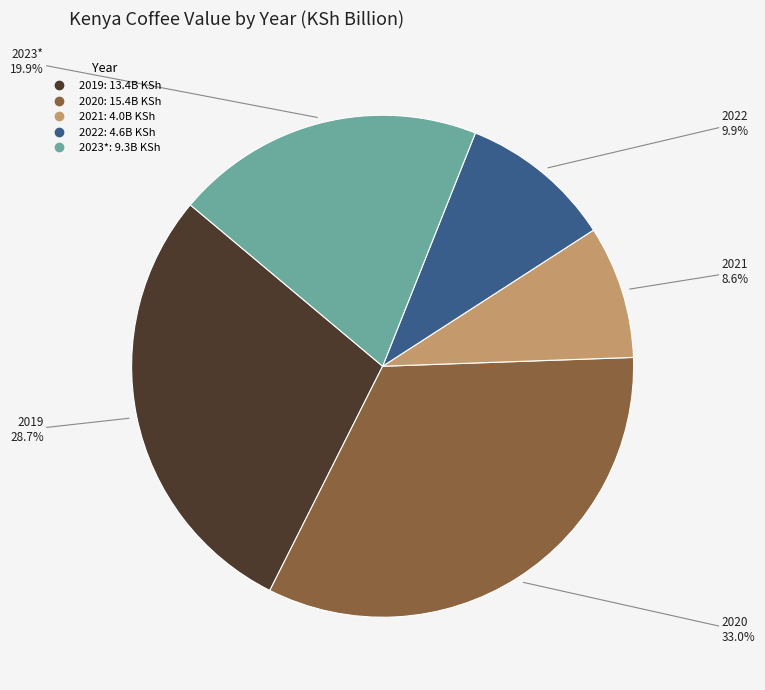

True or false: 2023* accounts for 20% of the total.

True